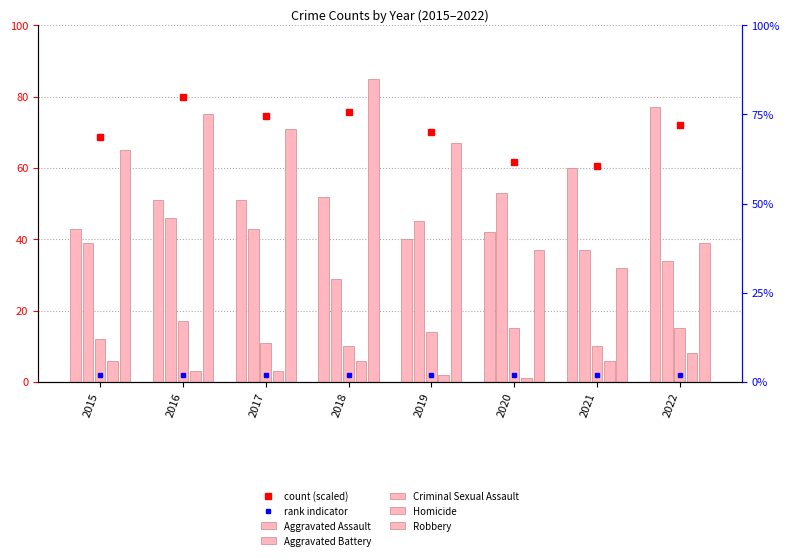

How many values in the Robbery series are below 67?

4